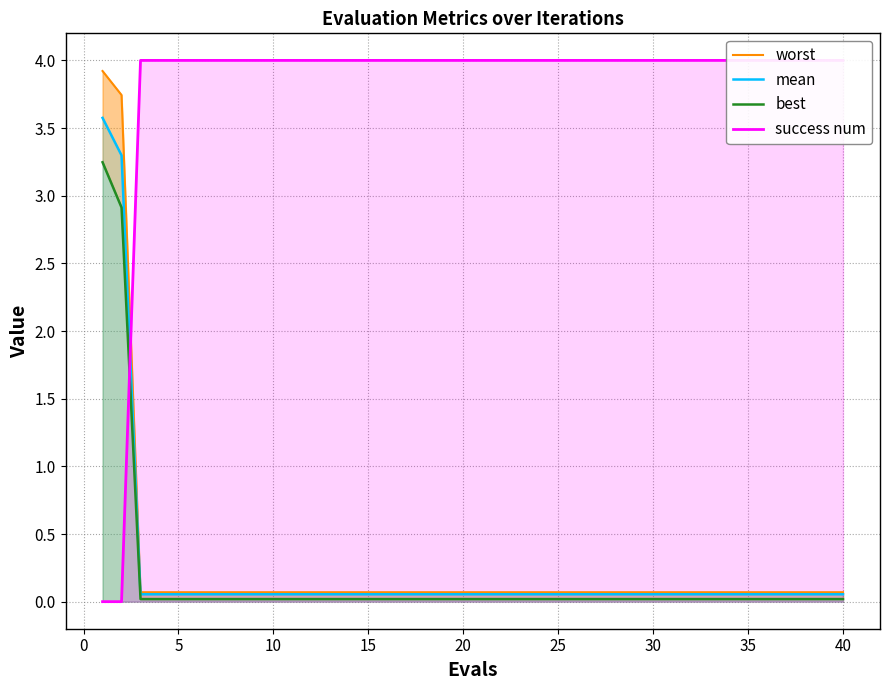

What is the average value of the worst series?

0.3